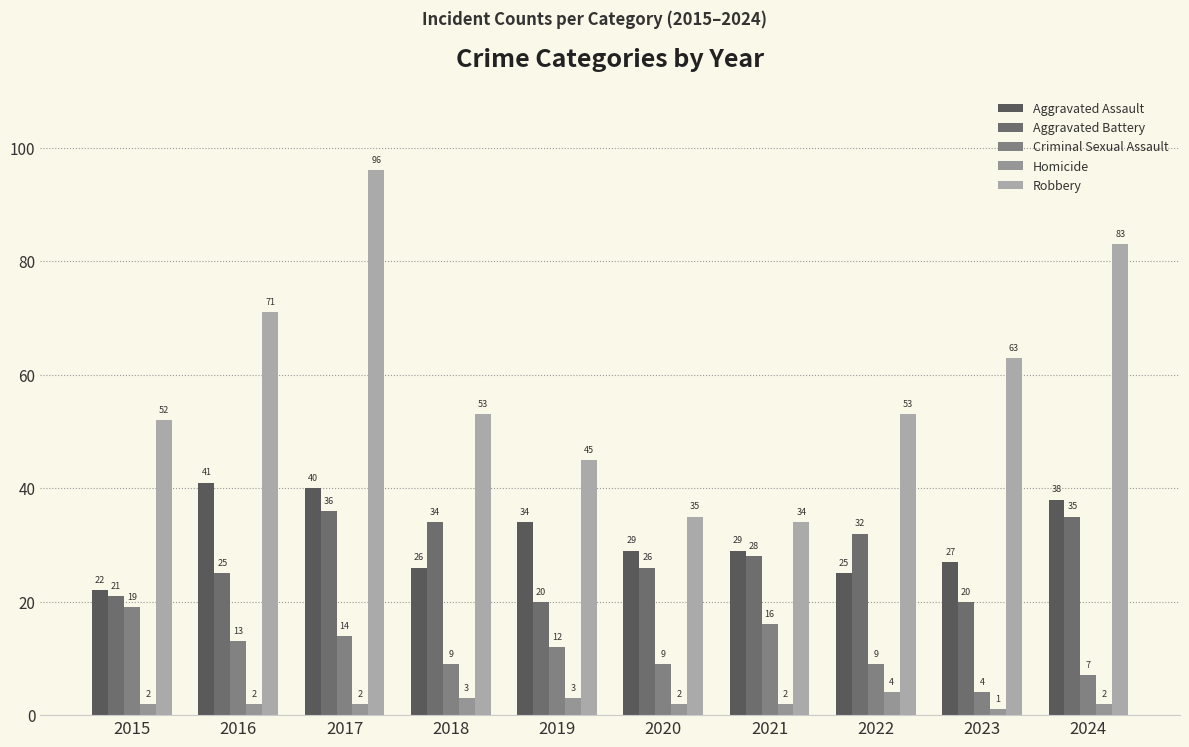

At which label does Homicide reach its minimum?

2023